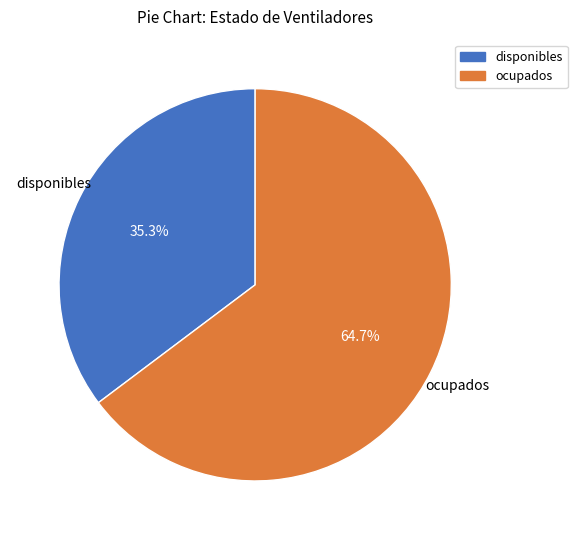

To the nearest percent, what percentage of the pie is disponibles?

35%